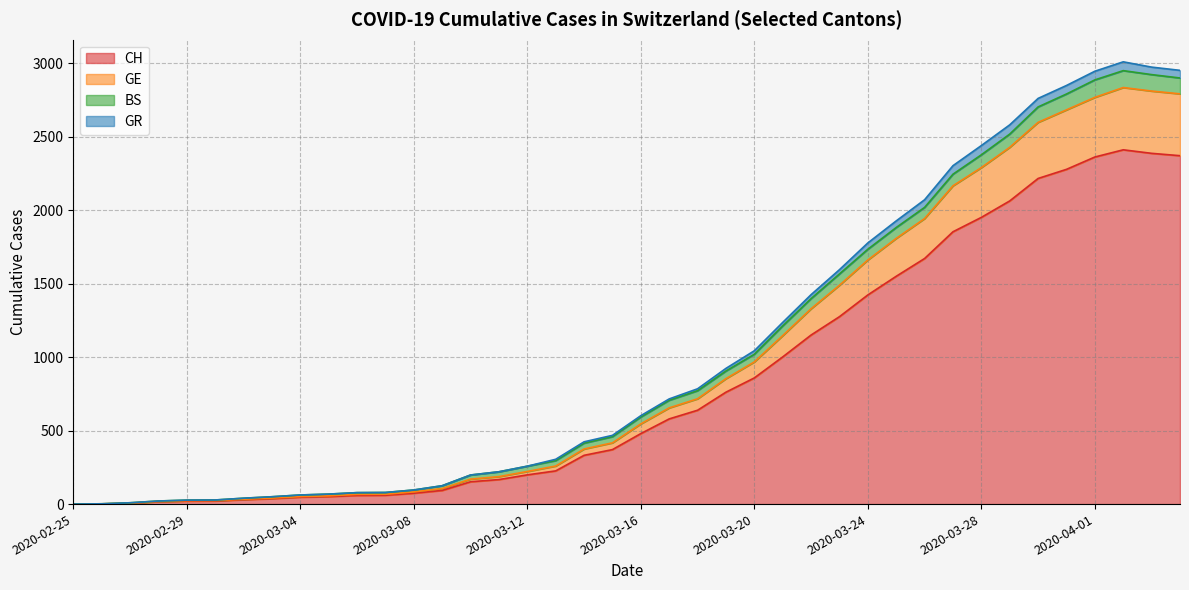

True or false: GR and GE cross at least once.

False